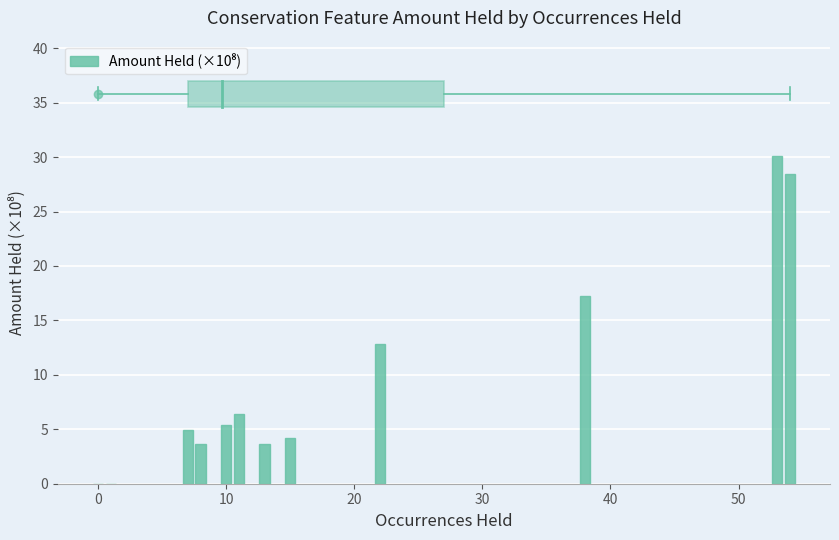

What is the sum of all values?

117.1